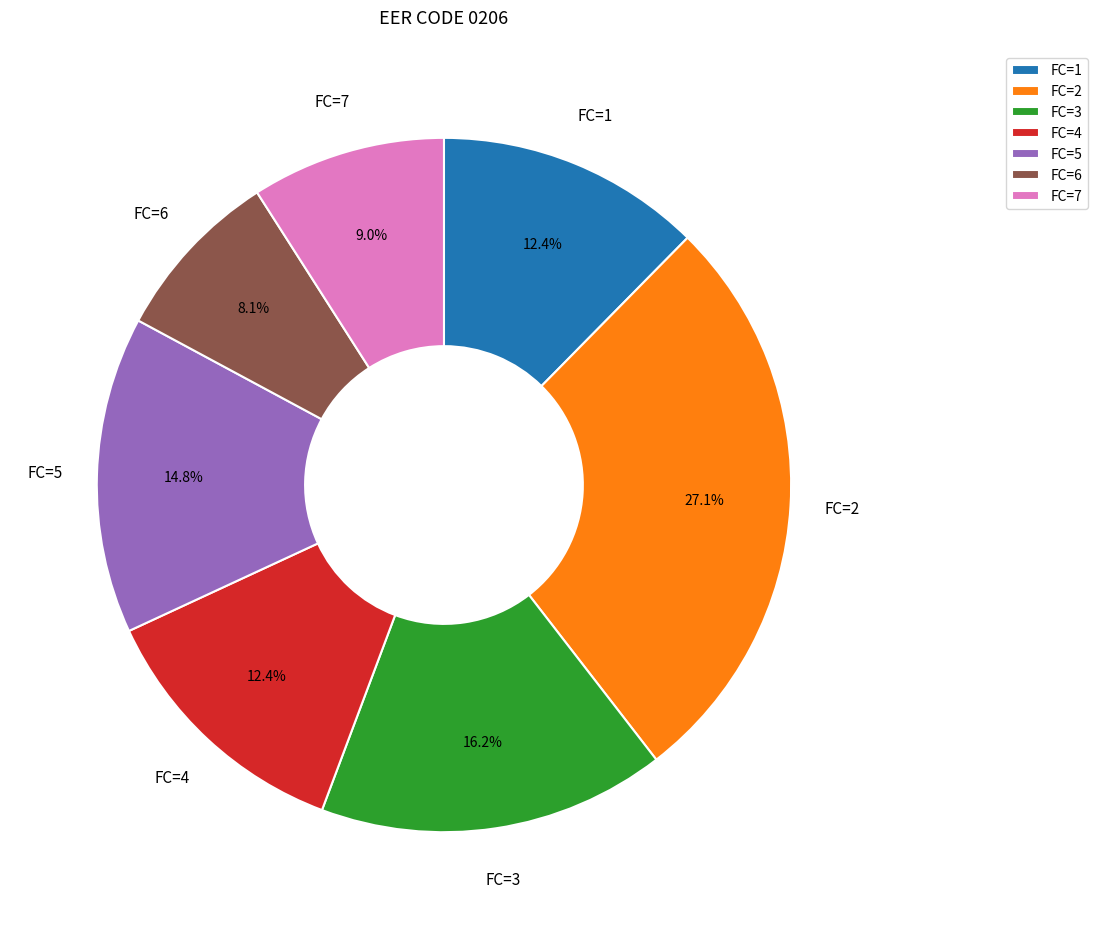

Does FC=7 represent more than half of the total?

No